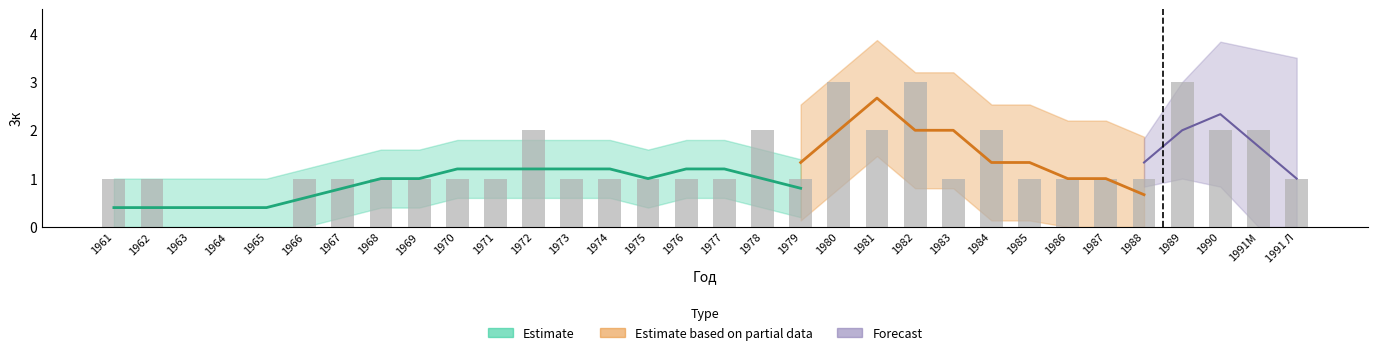

What is the difference between the maximum and minimum values?

3